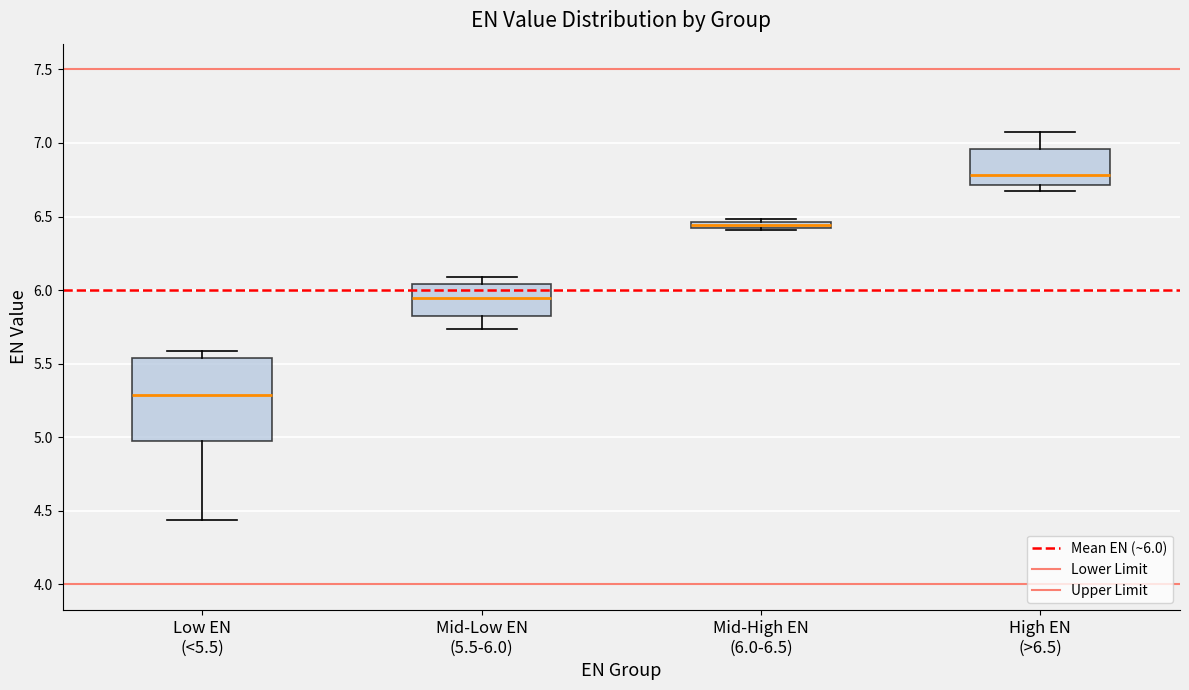

Which box's median line is the highest?

High EN (>6.5)